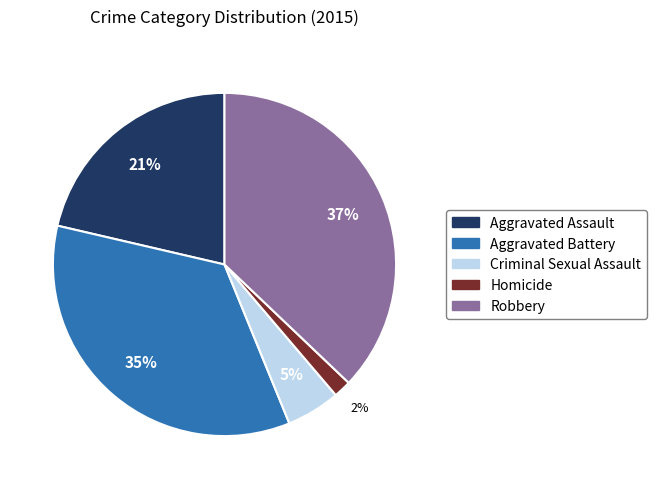

To the nearest percent, what is the difference between the largest and smallest slice percentages?

35%